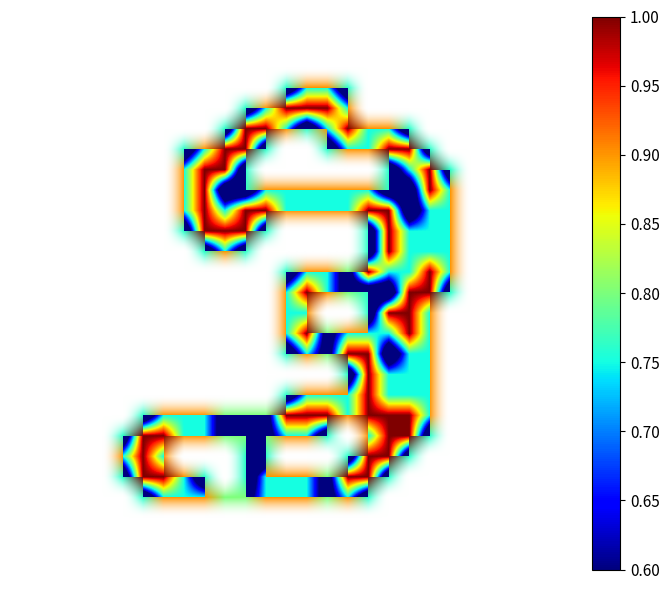

At which category is the sum across all series the highest?

17